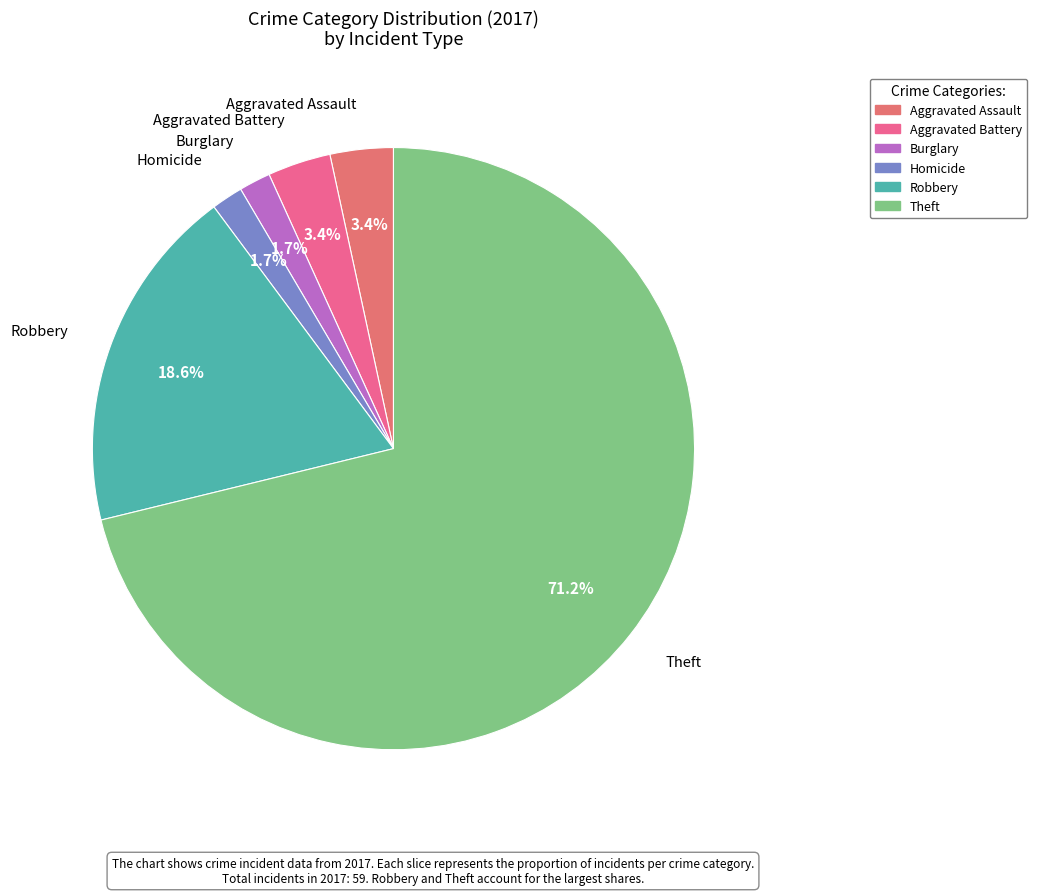

Count the number of slices in the pie.

6